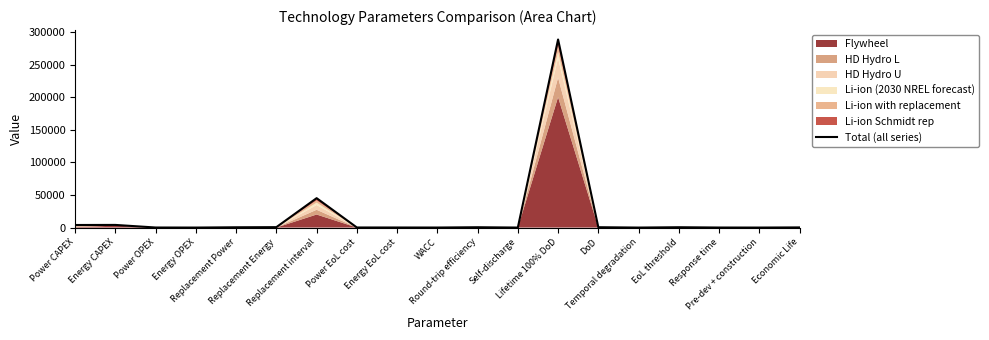

True or false: the data shows 3934.0 at Power CAPEX.

True